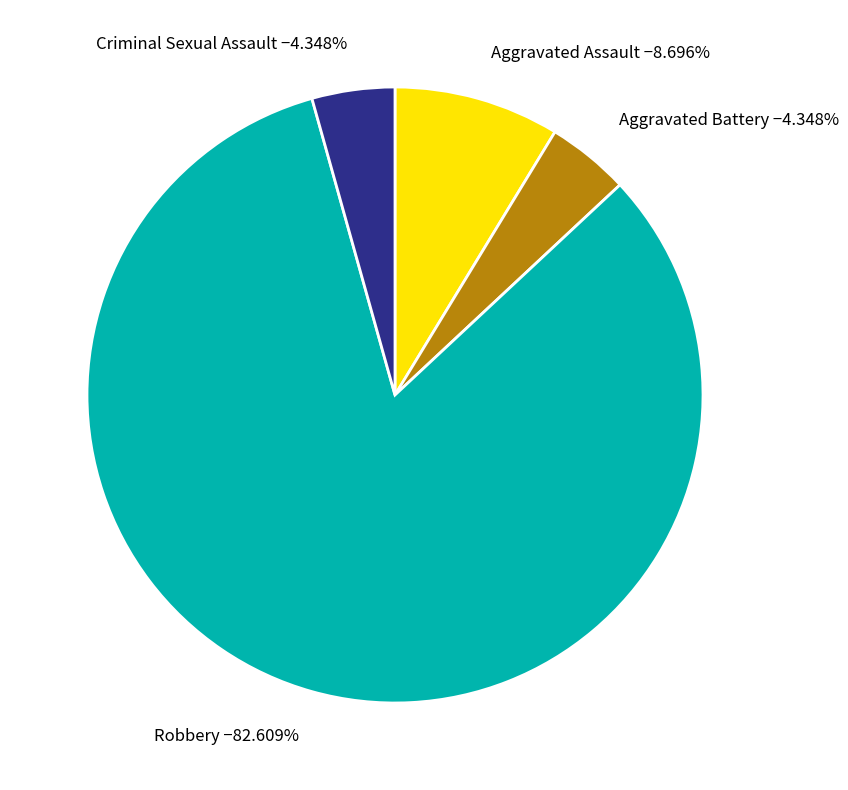

To the nearest percent, what portion does Criminal Sexual Assault represent?

4%